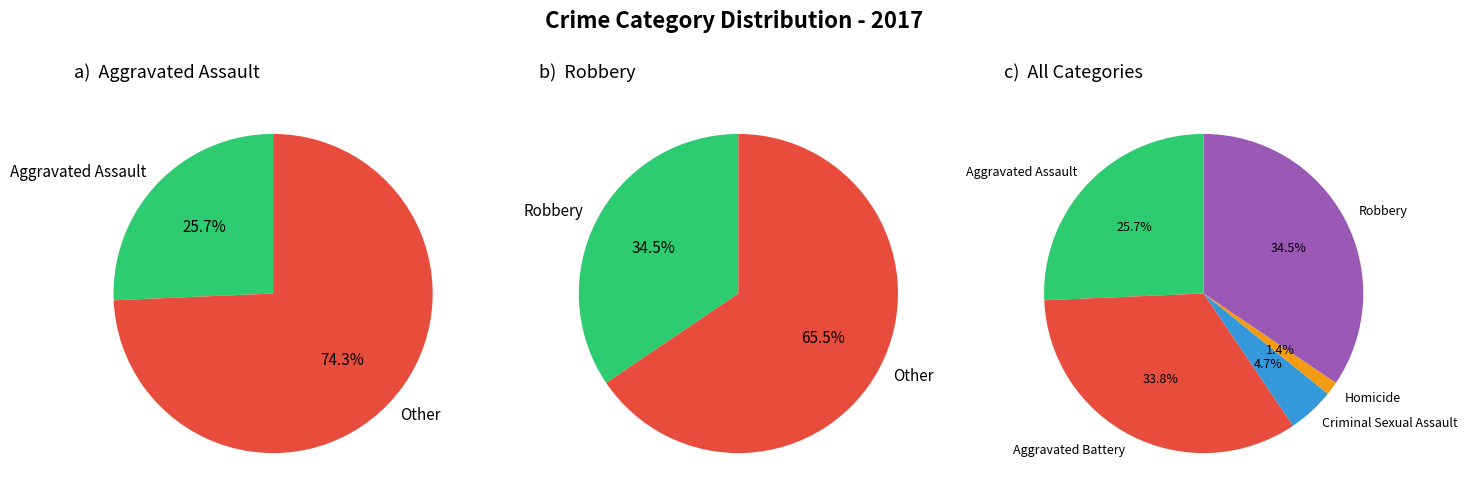

What percentage is NOT represented by Aggravated Assault?

74.3%